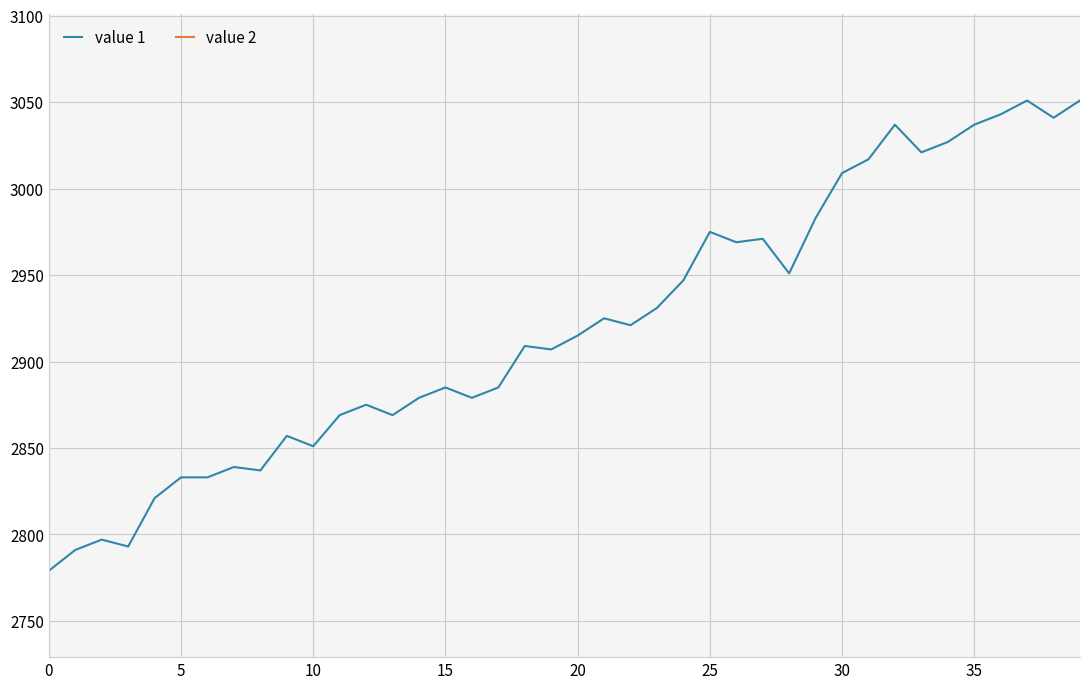

How many data points does each series have?

40